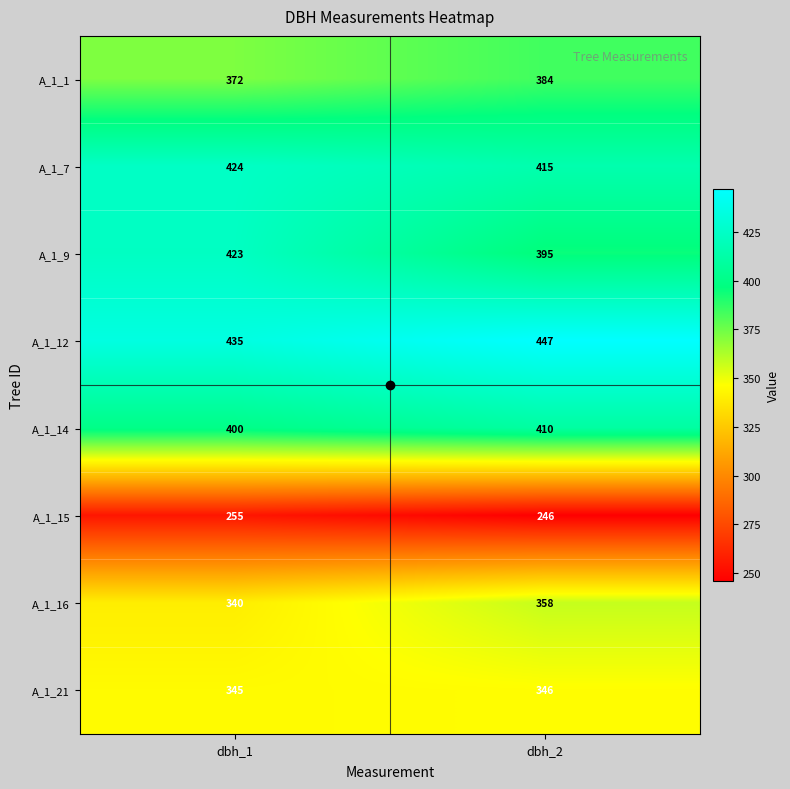

Read the A_1_16 value at dbh_2.

358